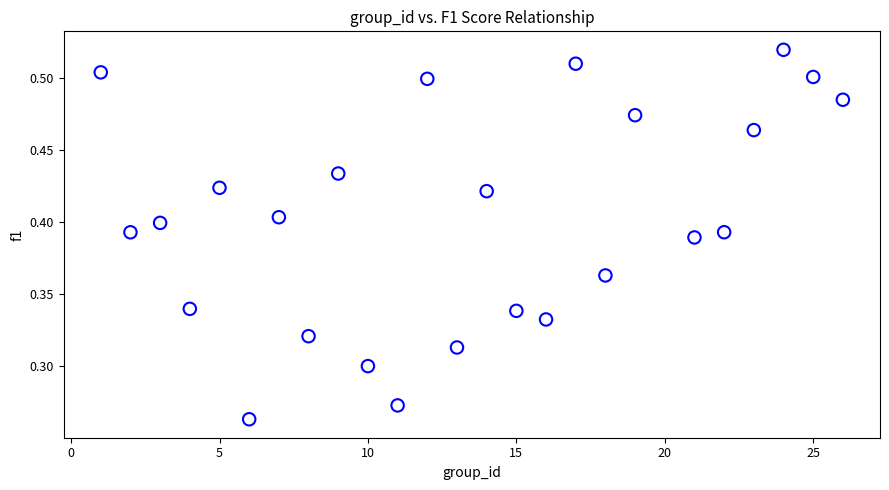

What is the range of X values (max minus min)?

25.0